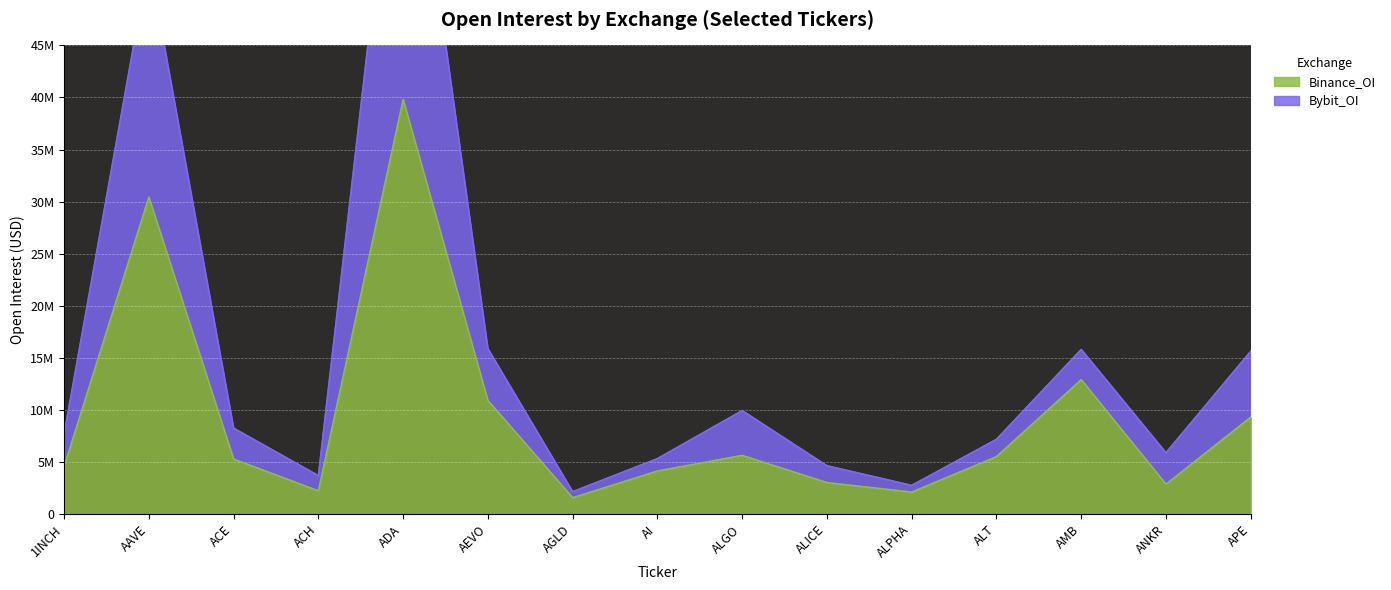

Reading left to right, what are all the values shown in this chart?

Binance_OI: 1INCH=4557631	AAVE=30424848	ACE=5264744	ACH=2214063	ADA=39808857	AEVO=10896280	AGLD=1554717	AI=4121879	ALGO=5618257	ALICE=3009272	ALPHA=2094912	ALT=5503850	AMB=12897795	ANKR=2853268	APE=9302247
Bybit_OI: 1INCH=7655208	AAVE=53178745	ACE=8233568	ACH=3673009	ADA=74466368	AEVO=15870442	AGLD=2134577	AI=5310082	ALGO=9919600	ALICE=4624498	ALPHA=2741075	ALT=7161936	AMB=15794912	ANKR=5872557	APE=15621107